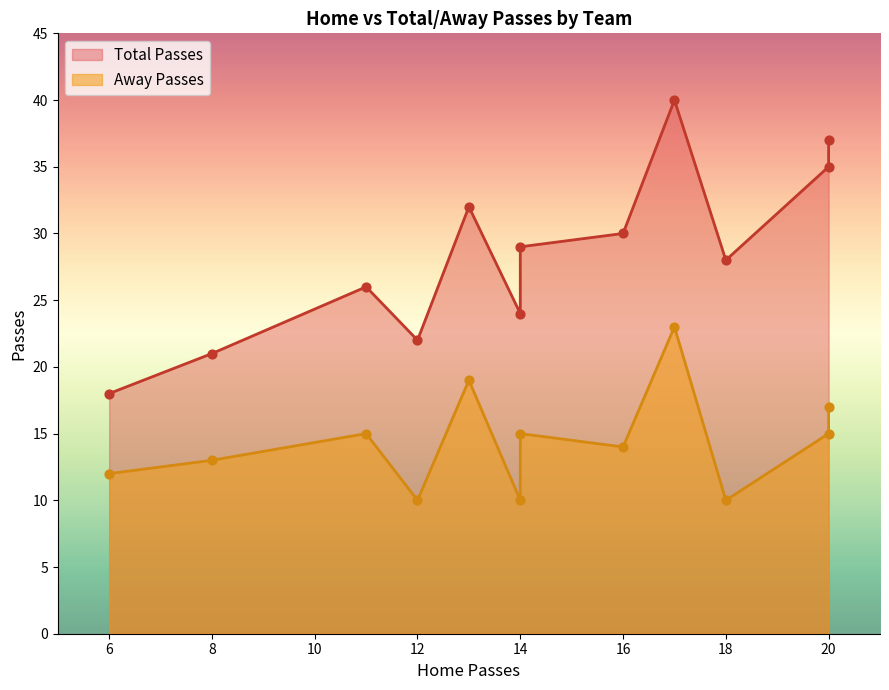

Which series contains the lowest Y value?

Away Passes